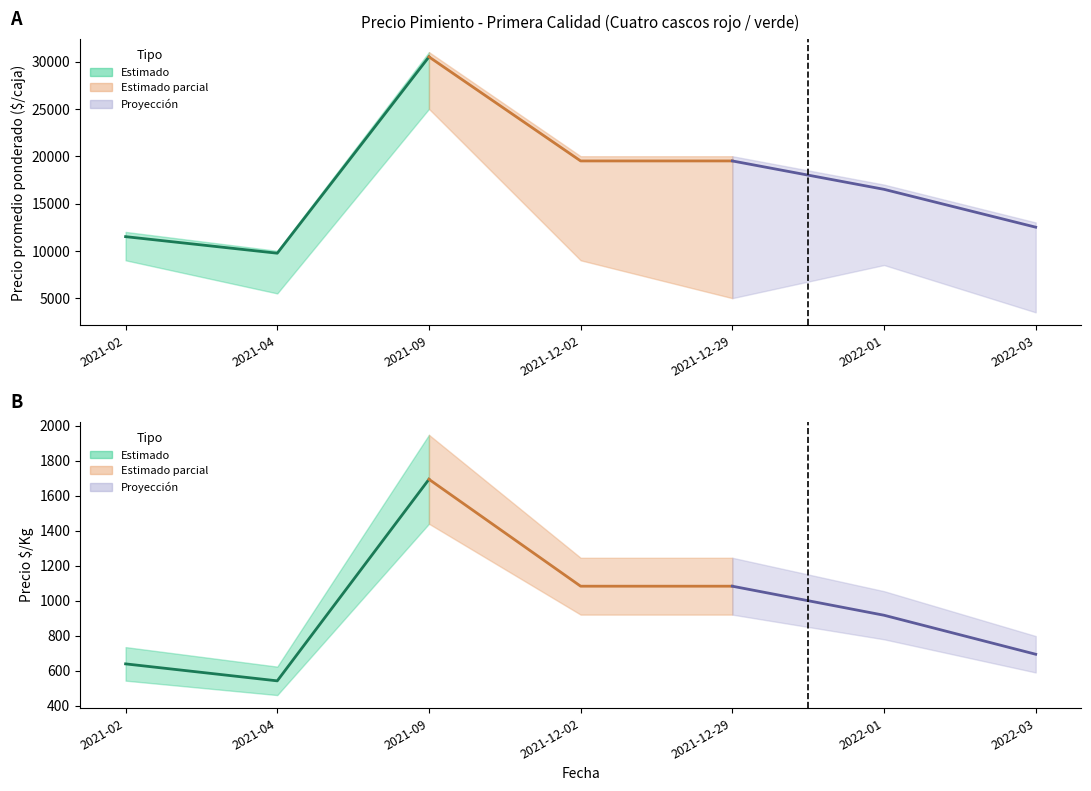

Is the value of Proyección (Precio $/Kg) at 2021-02 greater than the value of Estimado parcial (Precio $/Kg) at 2021-04?

No